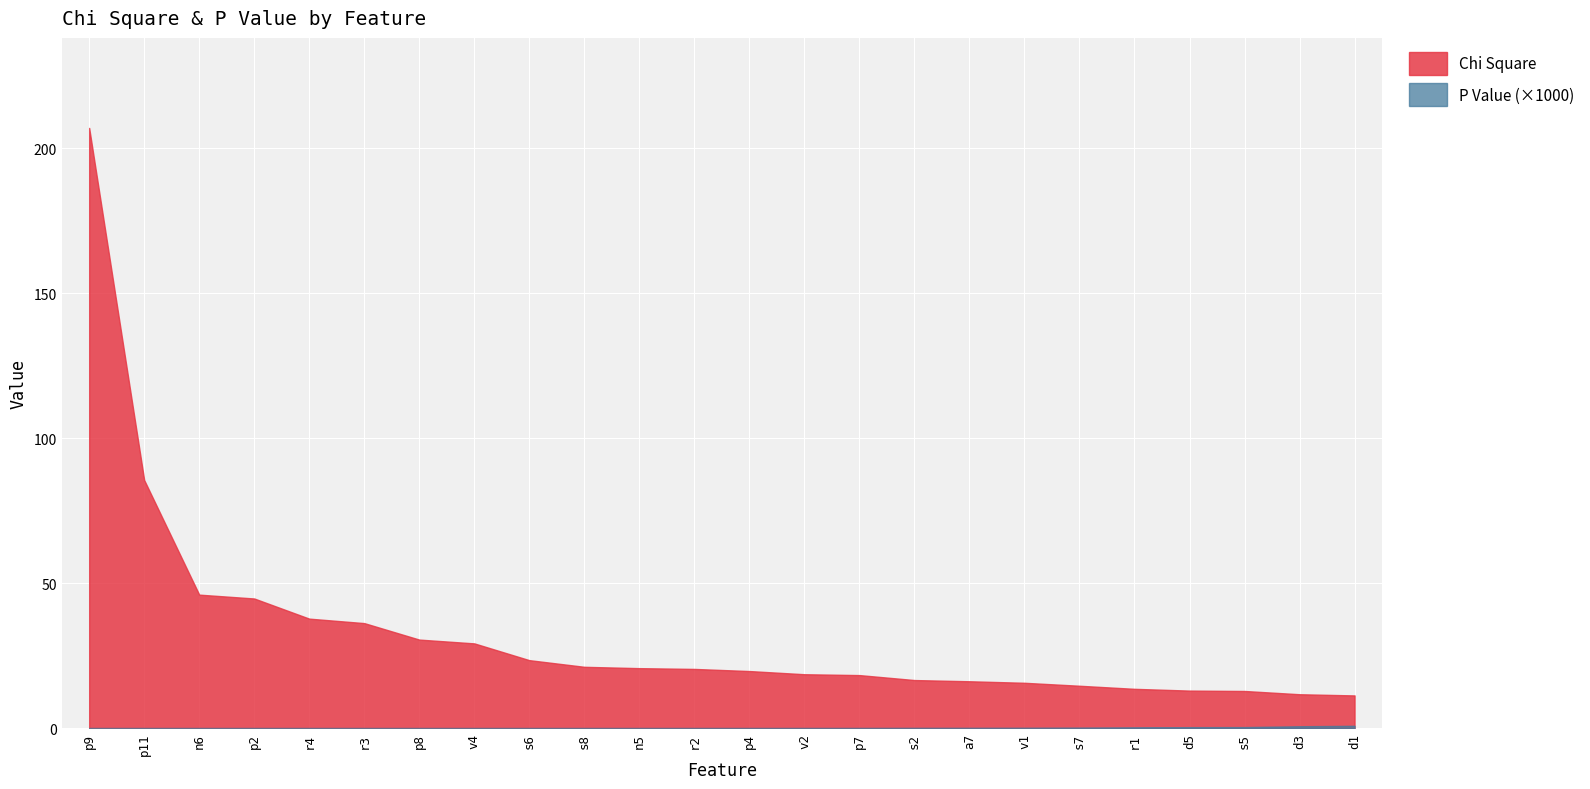

Reading left to right, what are all the values shown in this chart?

Chi Square: p9=207.1	p11=85.6	n6=46.0	p2=44.7	r4=37.8	r3=36.2	p8=30.5	v4=29.2	s6=23.4	s8=21.1	n5=20.7	r2=20.4	p4=19.7	v2=18.6	p7=18.3	s2=16.6	a7=16.2	v1=15.6	s7=14.6	r1=13.5	d5=12.9	s5=12.8	d3=11.7	d1=11.3
P Value scaled: p9=0.0	p11=0.0	n6=0.0	p2=0.0	r4=0.0	r3=0.0	p8=0.0	v4=0.0	s6=0.0	s8=0.0	n5=0.0	r2=0.0	p4=0.0	v2=0.0	p7=0.0	s2=0.0	a7=0.0	v1=0.0	s7=0.0	r1=0.0	d5=0.0	s5=0.0	d3=0.0	d1=0.0